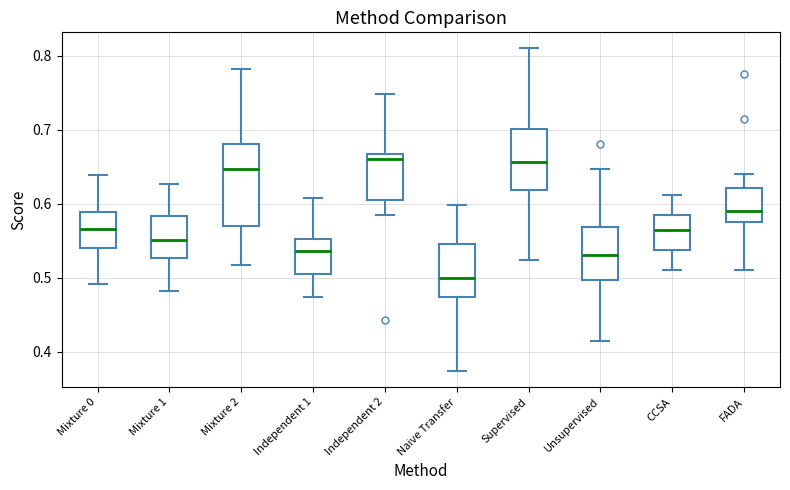

Reading left to right, read every box against the y-axis: the position of its median line, the range the box covers, and the ends of its whiskers. The values are not printed on the chart, so give them approximately, as read against the axis.

Mixture 0: median 0.57, box 0.54 to 0.59, whiskers 0.49 to 0.64
Mixture 1: median 0.55, box 0.53 to 0.58, whiskers 0.48 to 0.63
Mixture 2: median 0.65, box 0.57 to 0.68, whiskers 0.52 to 0.78
Independent 1: median 0.54, box 0.50 to 0.55, whiskers 0.47 to 0.61
Independent 2: median 0.66, box 0.61 to 0.67, whiskers 0.59 to 0.75
Naive Transfer: median 0.50, box 0.47 to 0.55, whiskers 0.37 to 0.60
Supervised: median 0.66, box 0.62 to 0.70, whiskers 0.52 to 0.81
Unsupervised: median 0.53, box 0.50 to 0.57, whiskers 0.41 to 0.65
CCSA: median 0.56, box 0.54 to 0.59, whiskers 0.51 to 0.61
FADA: median 0.59, box 0.57 to 0.62, whiskers 0.51 to 0.64